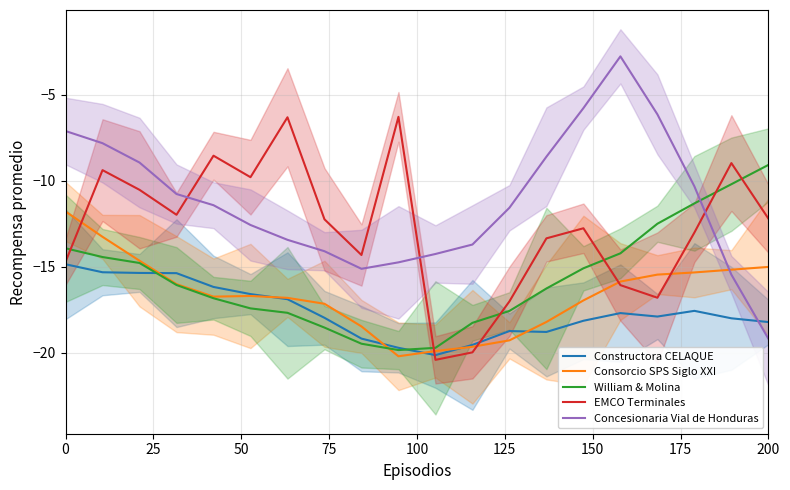

At how many categories does at least one series exceed -5?

1